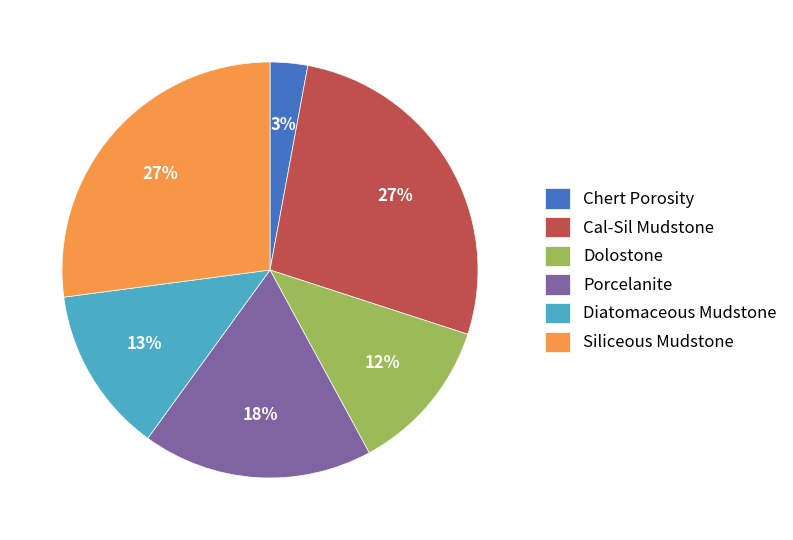

How many slices are in this pie chart?

6